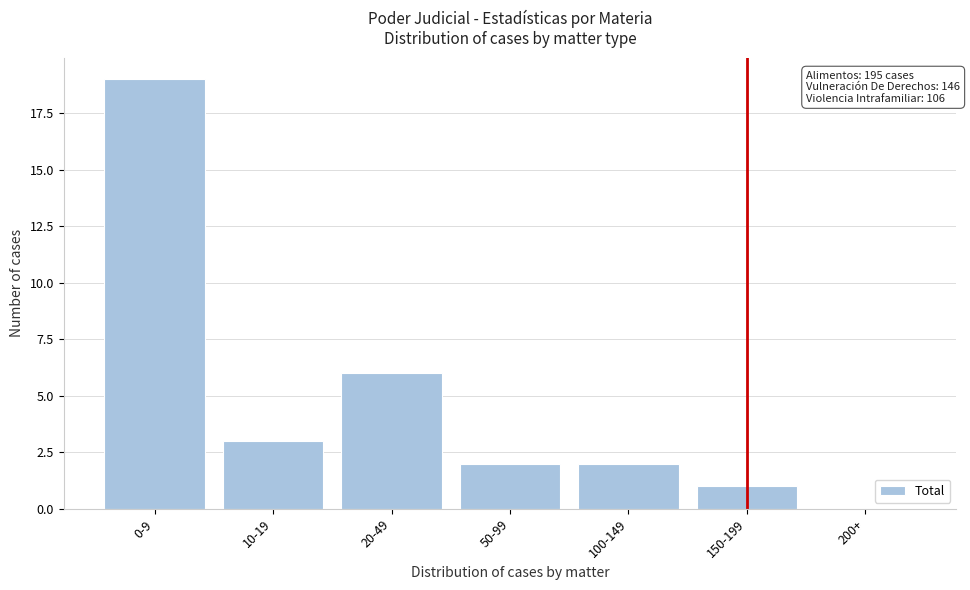

Reading left to right, transcribe all the data shown in this chart.

0-9=19	10-19=3	20-49=6	50-99=2	100-149=2	150-199=1	200+=0